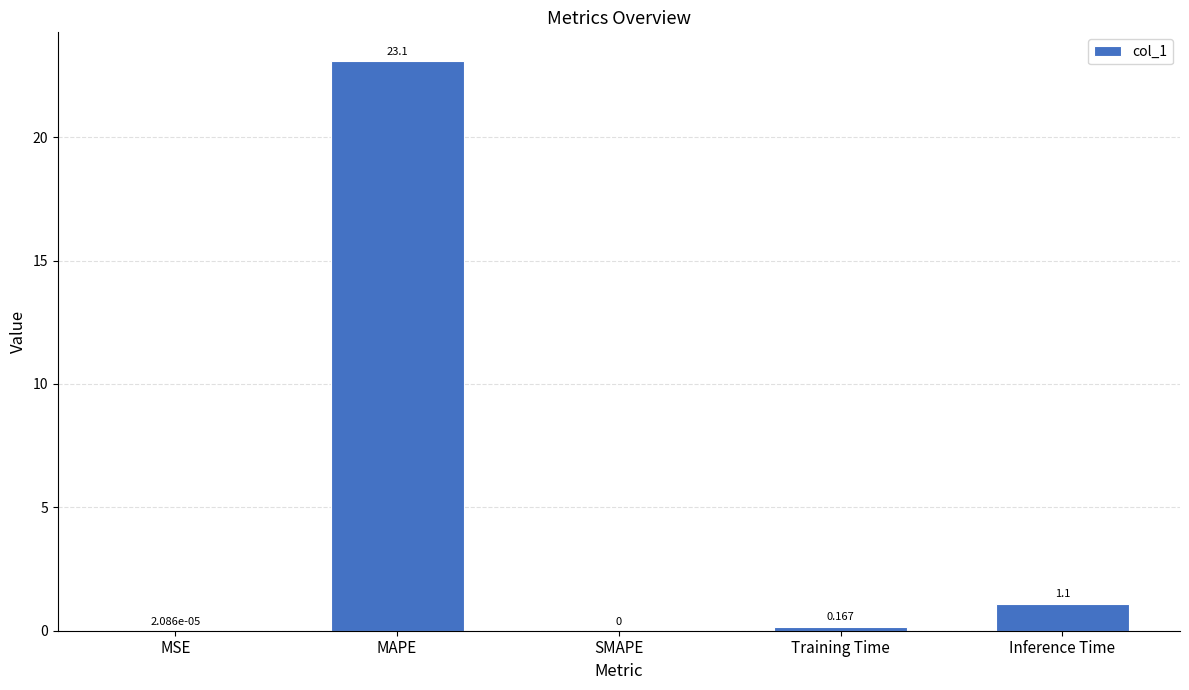

Where is the data nearest to the value 11?

Inference Time